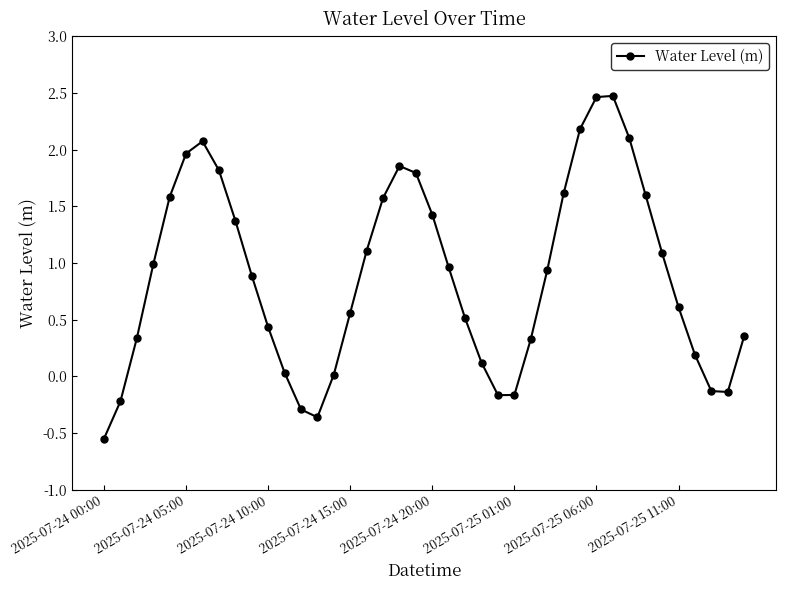

What is the value of the 21st point from the left?

1.4